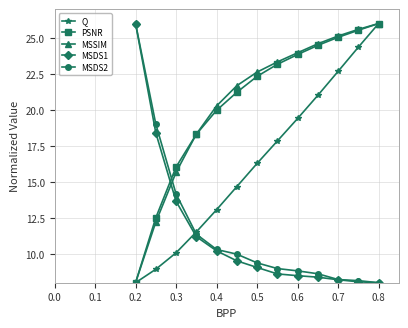

At how many categories does at least one series exceed 17?

12